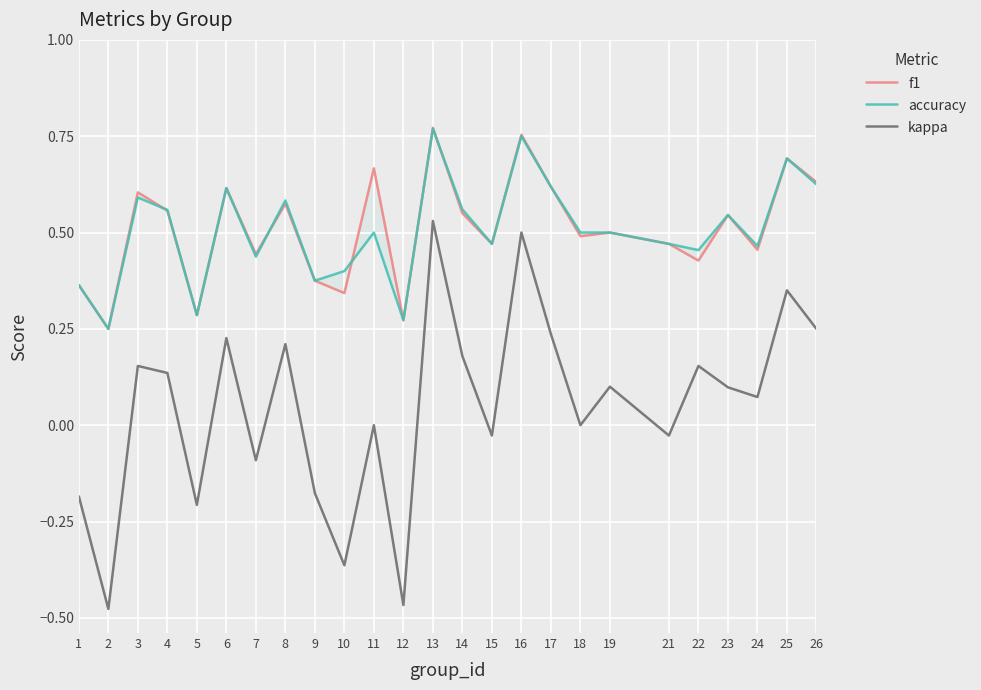

What is the sum of the f1 values at 24 and 5?

0.7